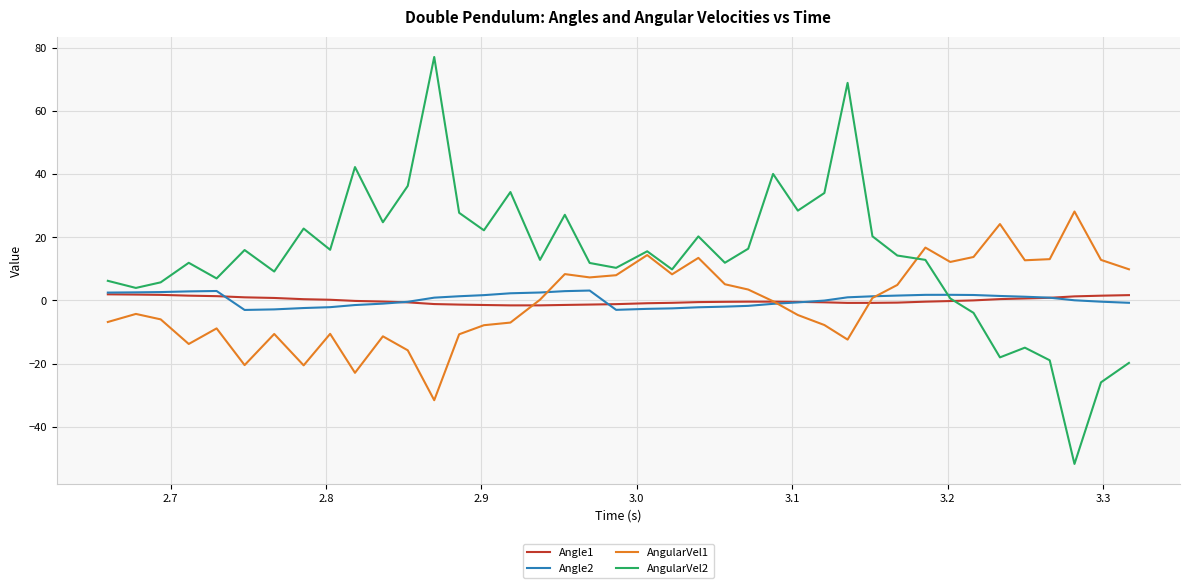

How many times do AngularVel1 and AngularVel2 cross each other?

1